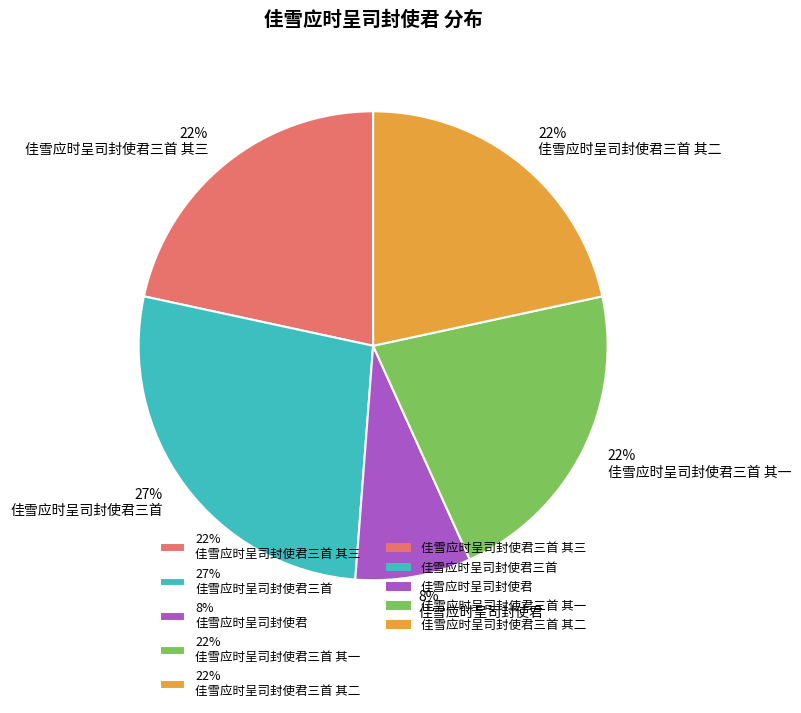

Is it true that 22% 佳雪应时呈司封使君三首 其三 is 29% of the pie?

False